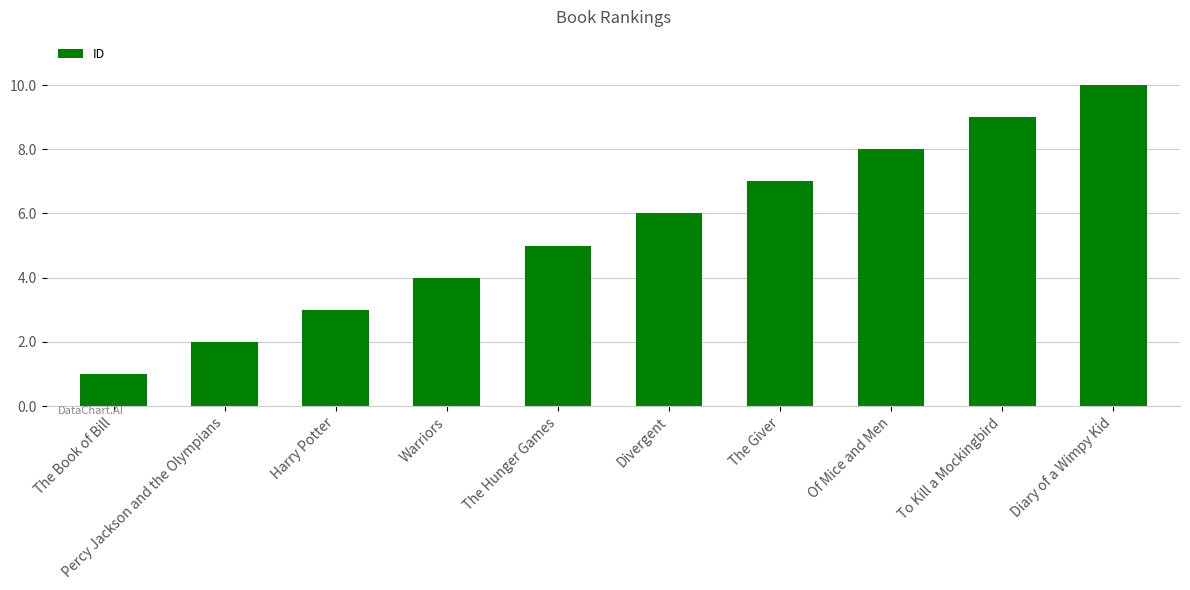

Which has a higher value, Divergent or Harry Potter?

Divergent